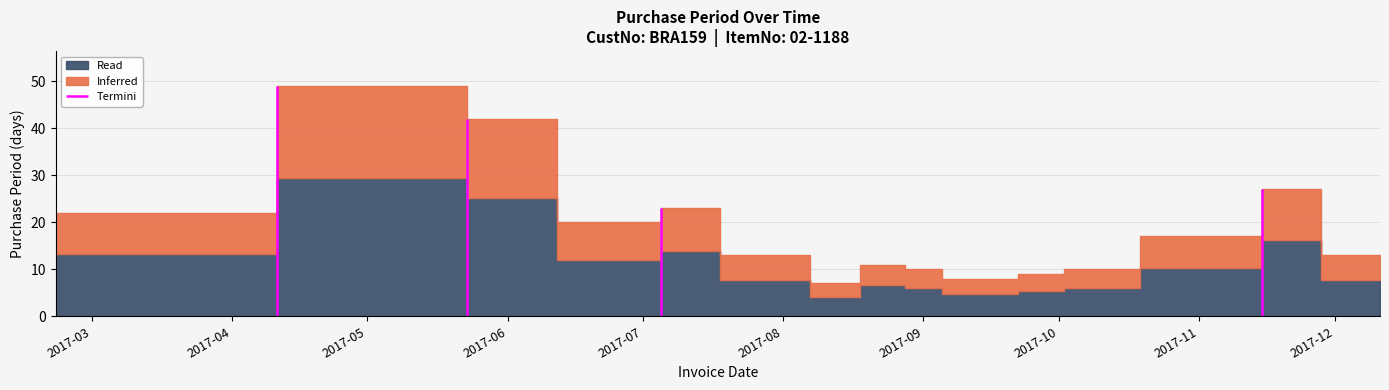

True or false: the data has more than 1 interior local peaks.

True